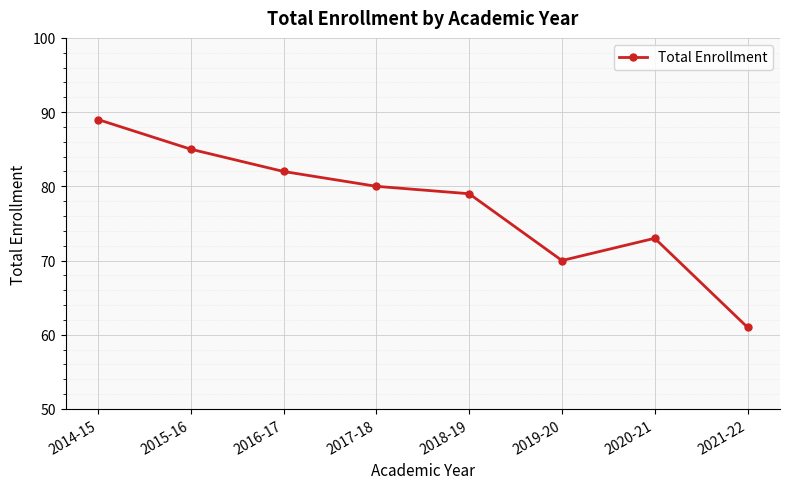

At which category does the data reach its first local valley?

2019-20